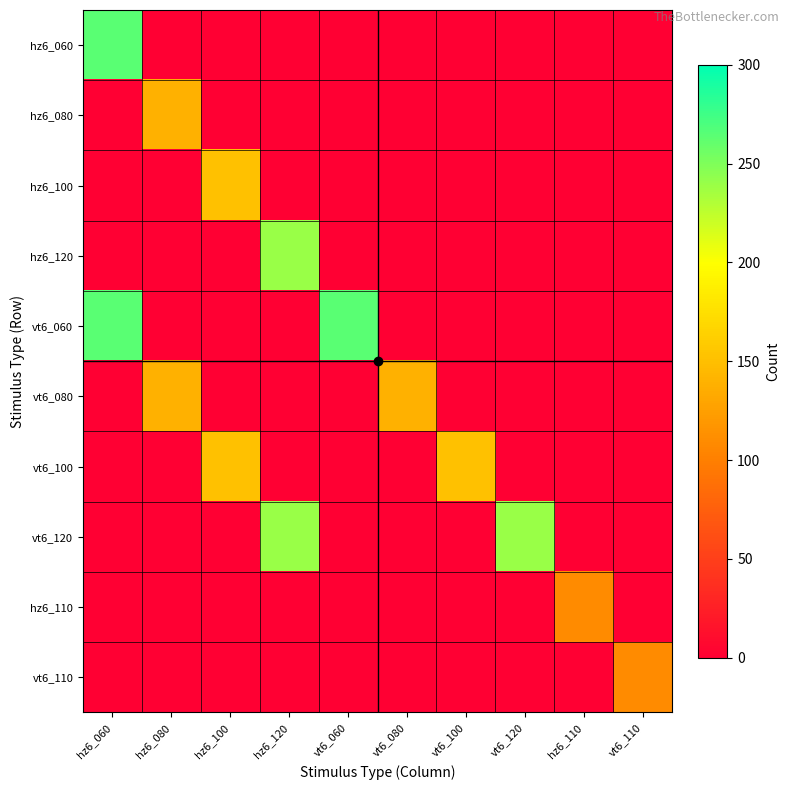

At hz6_110, list the series in order from largest to smallest.

hz6_110, hz6_060, hz6_080, hz6_100, hz6_120, vt6_060, vt6_080, vt6_100, vt6_120, vt6_110